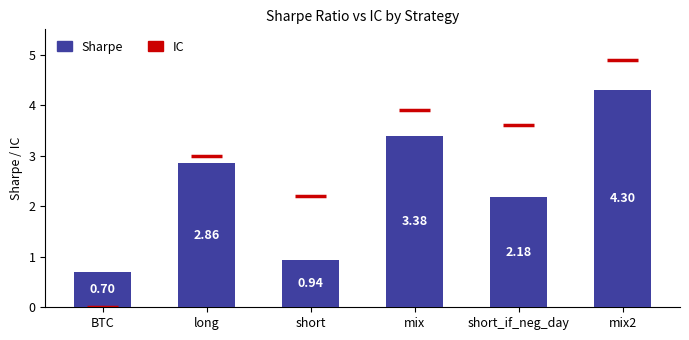

What is the difference between the values at BTC and mix2?

3.6